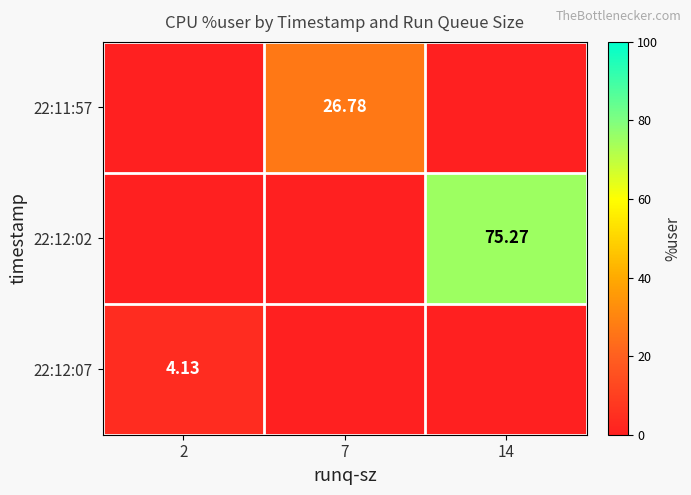

Rank the series by their average value, from lowest to highest.

22:12:07, 22:11:57, 22:12:02